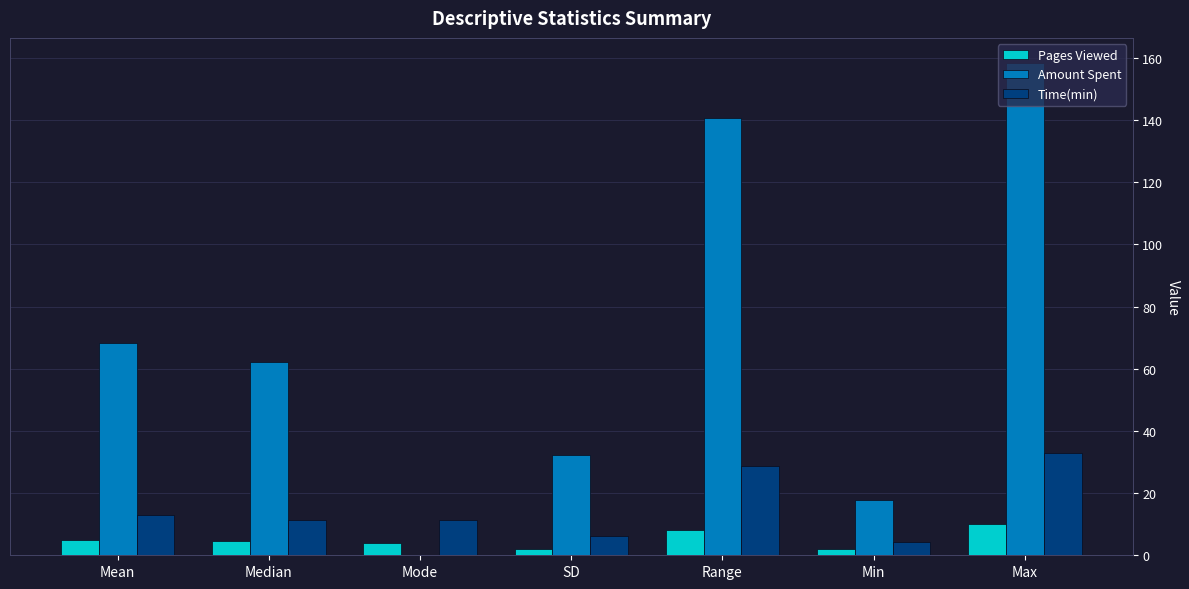

Which series has the largest total across all categories?

Amount Spent